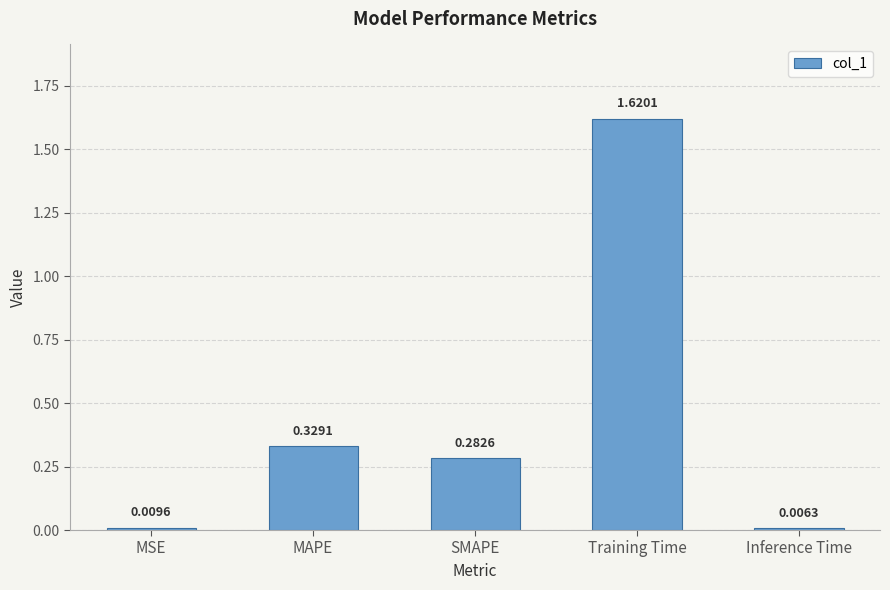

What is the average value?

0.4